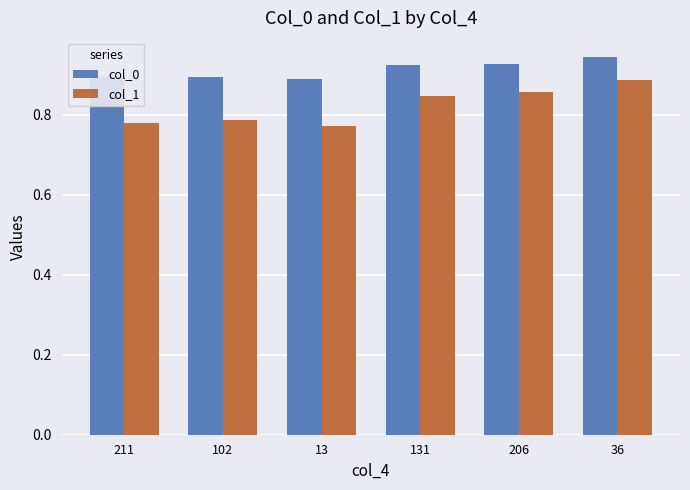

Is it true that col_0 equals 0.9 at 131?

True